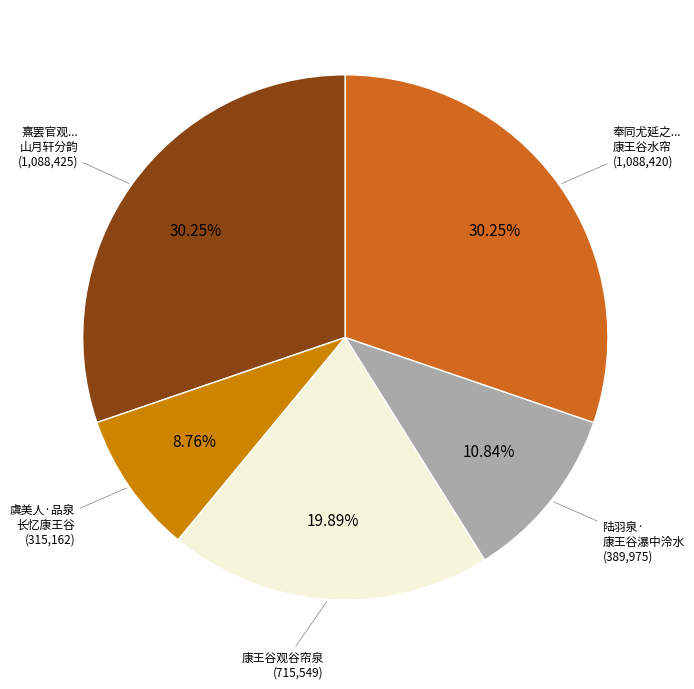

How many slices are in this pie chart?

5